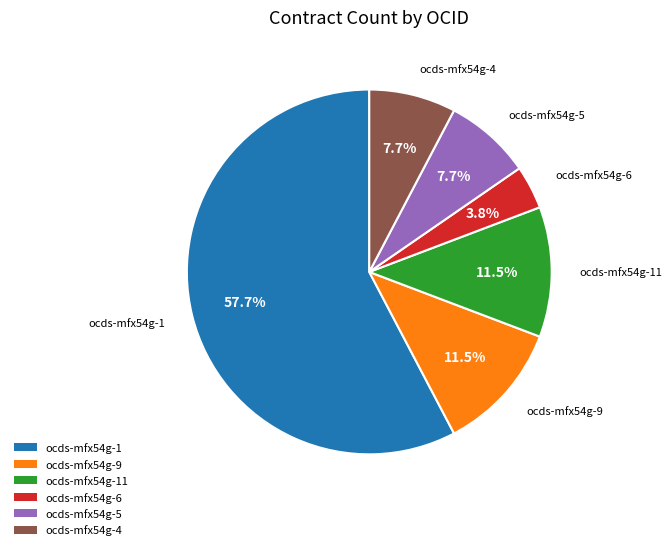

To the nearest percent, what is the average slice percentage?

17%